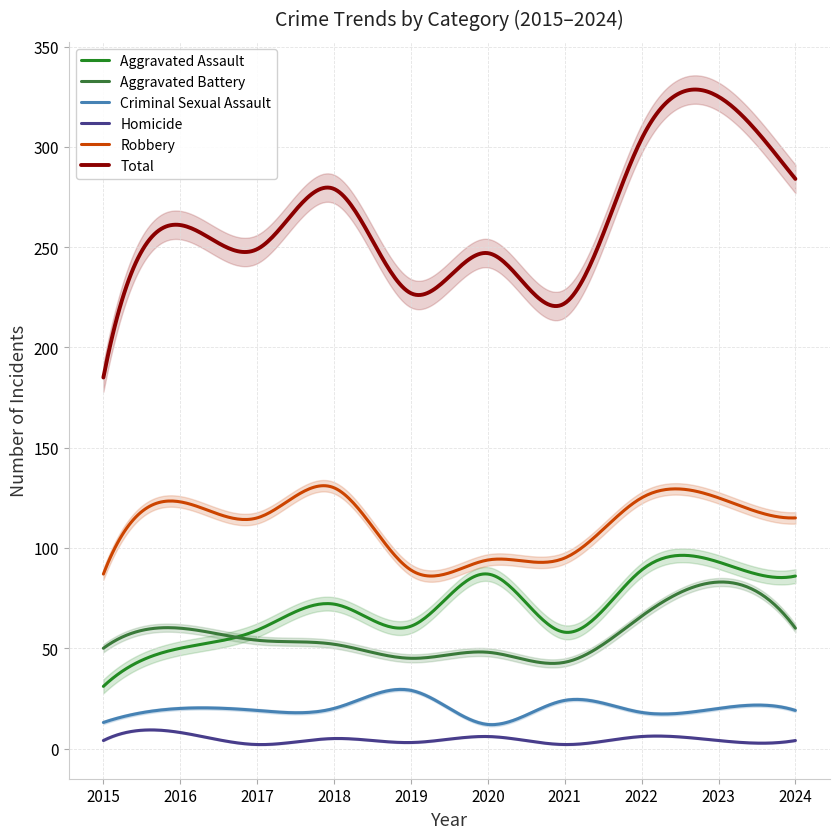

What is the approximate value of Robbery at 2017, to the nearest 5?

115